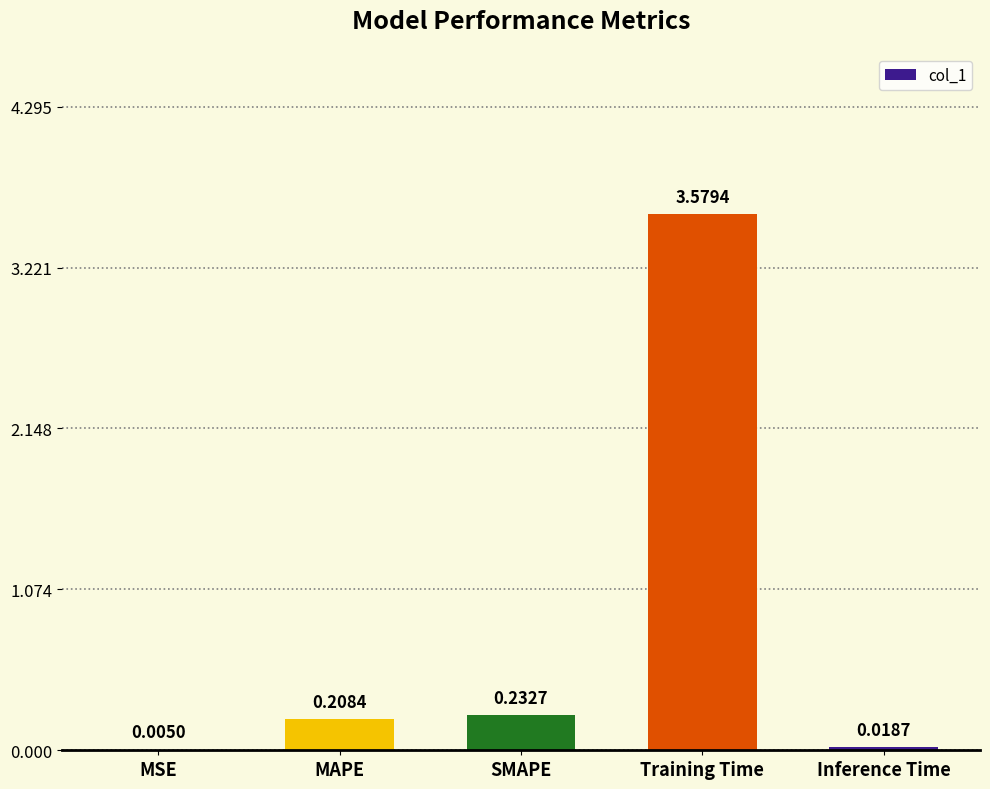

Which category has the highest value across all series?

Training Time